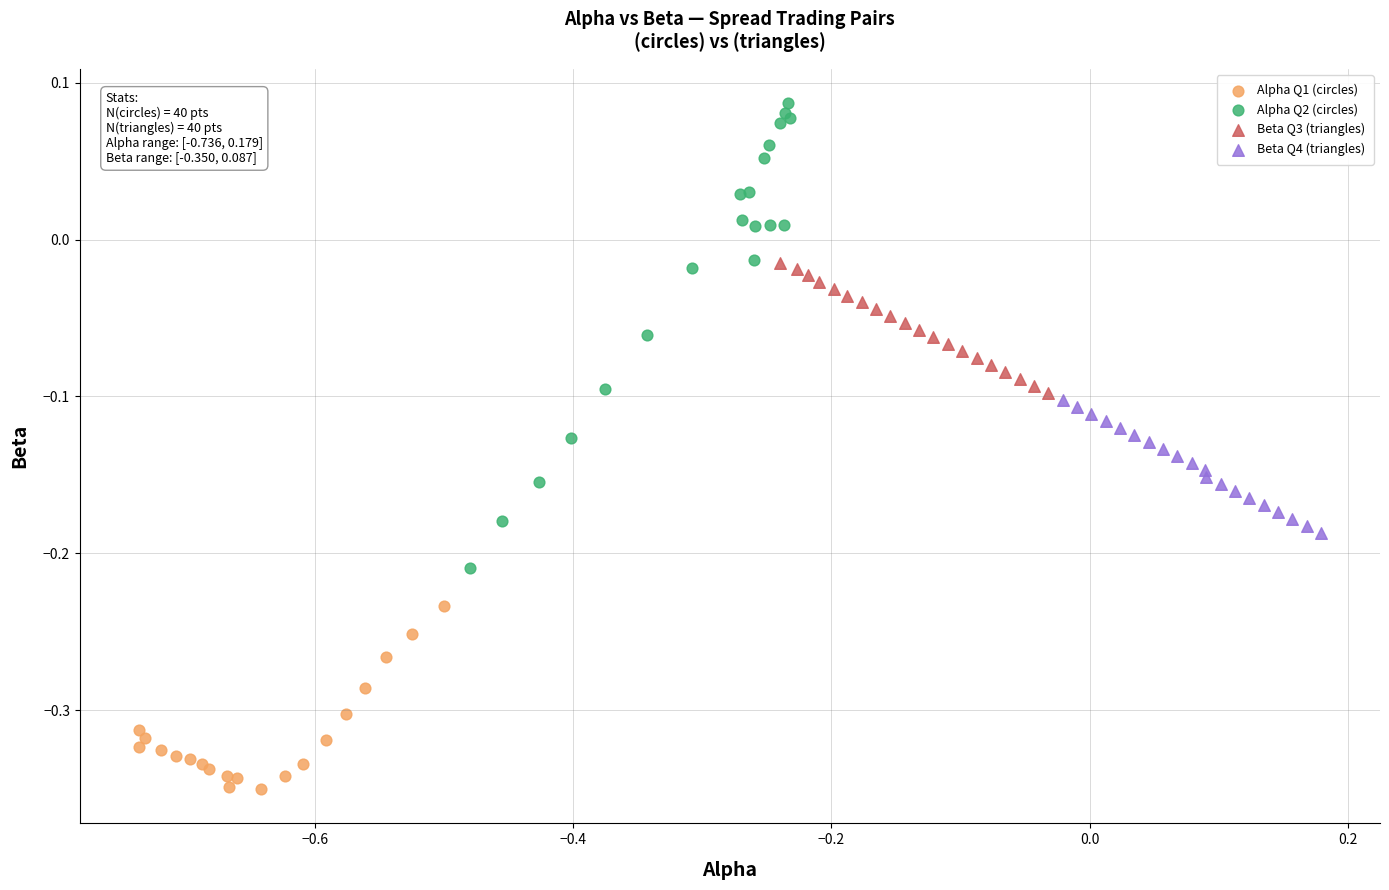

Which series has the largest Y range (max minus min)?

Alpha Q2 (circles)